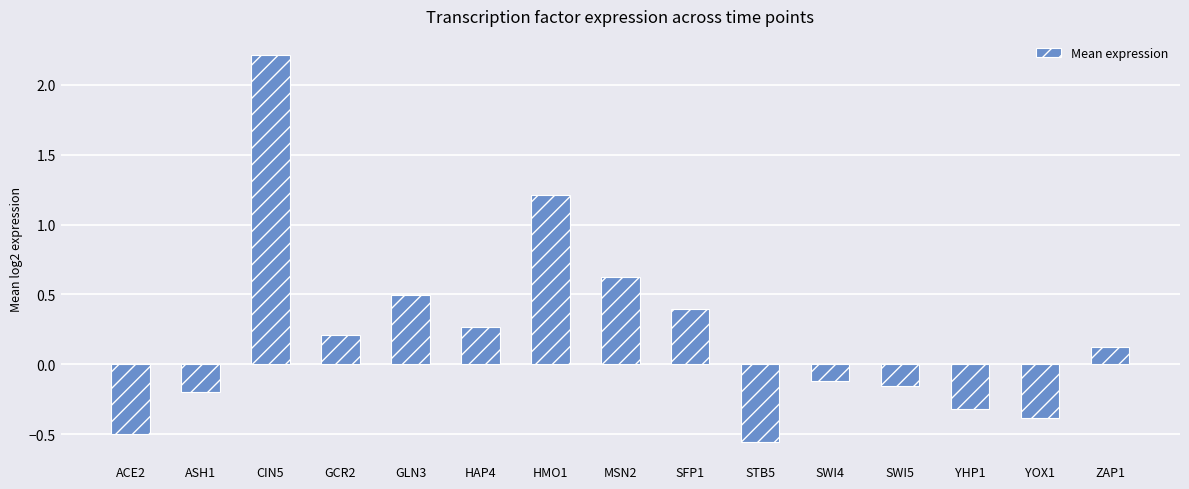

The chart shows a value of -0.3 at YHP1. True or false?

True